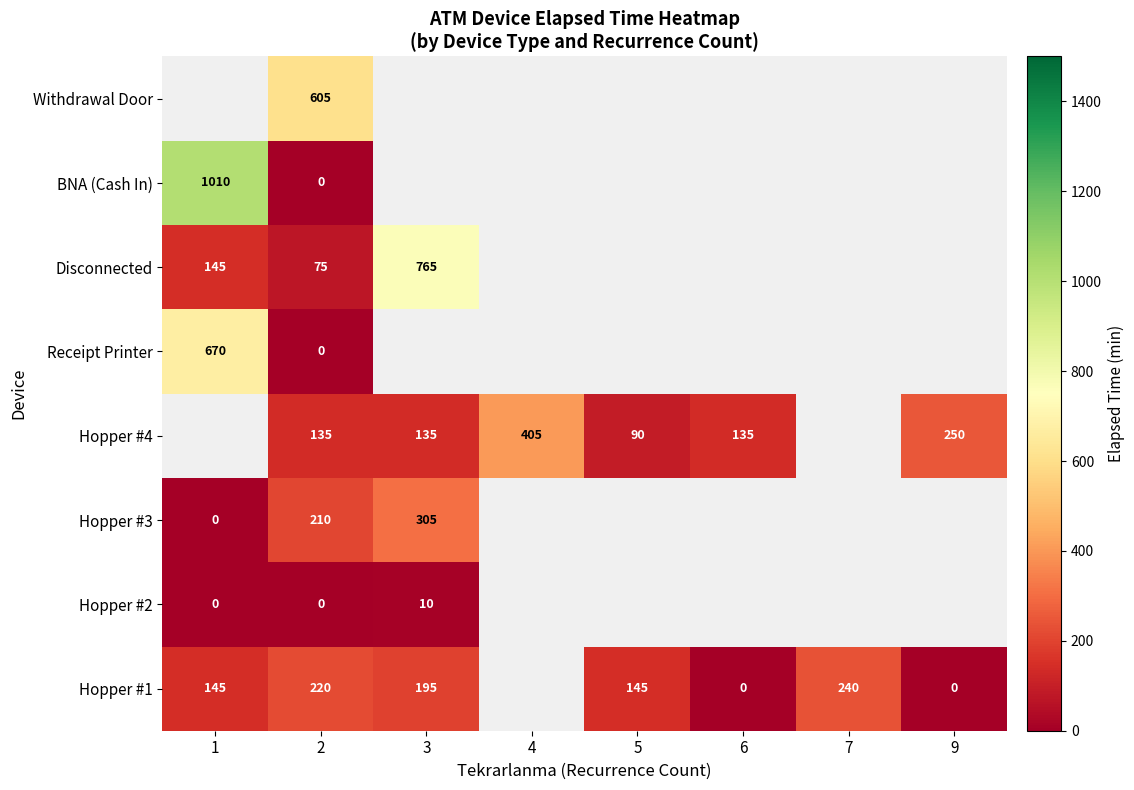

At how many categories does at least one series exceed 754?

2